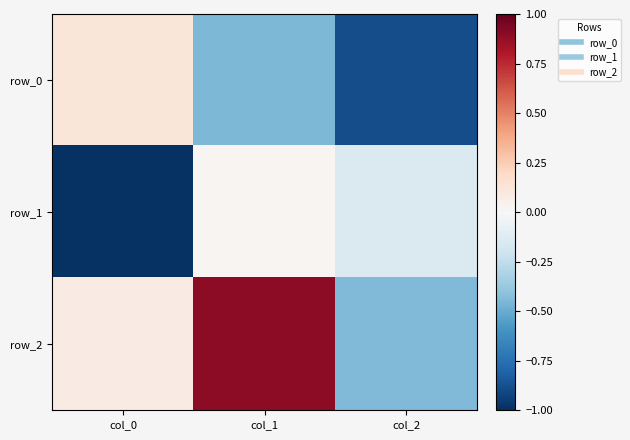

Between col_0 and col_1, which is larger?

col_0